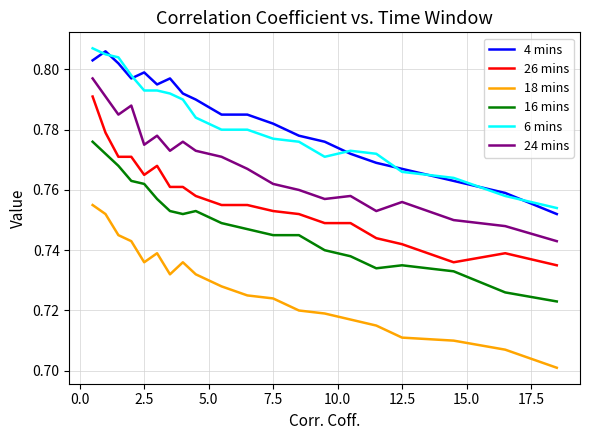

True or false: 26 mins and 16 mins cross at least once.

False